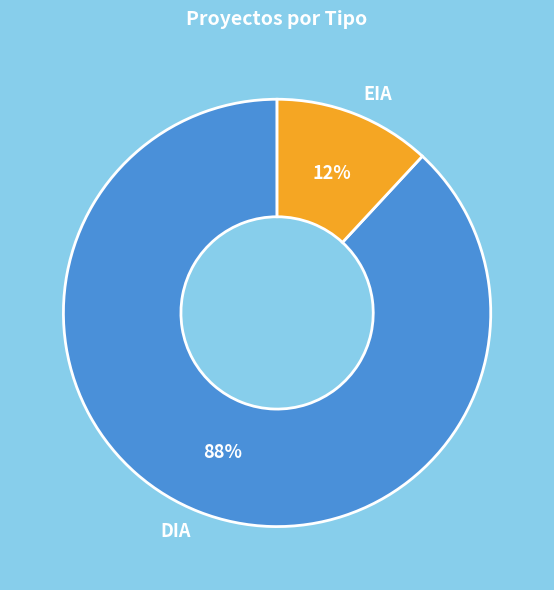

Which category has the smallest portion of the pie?

EIA